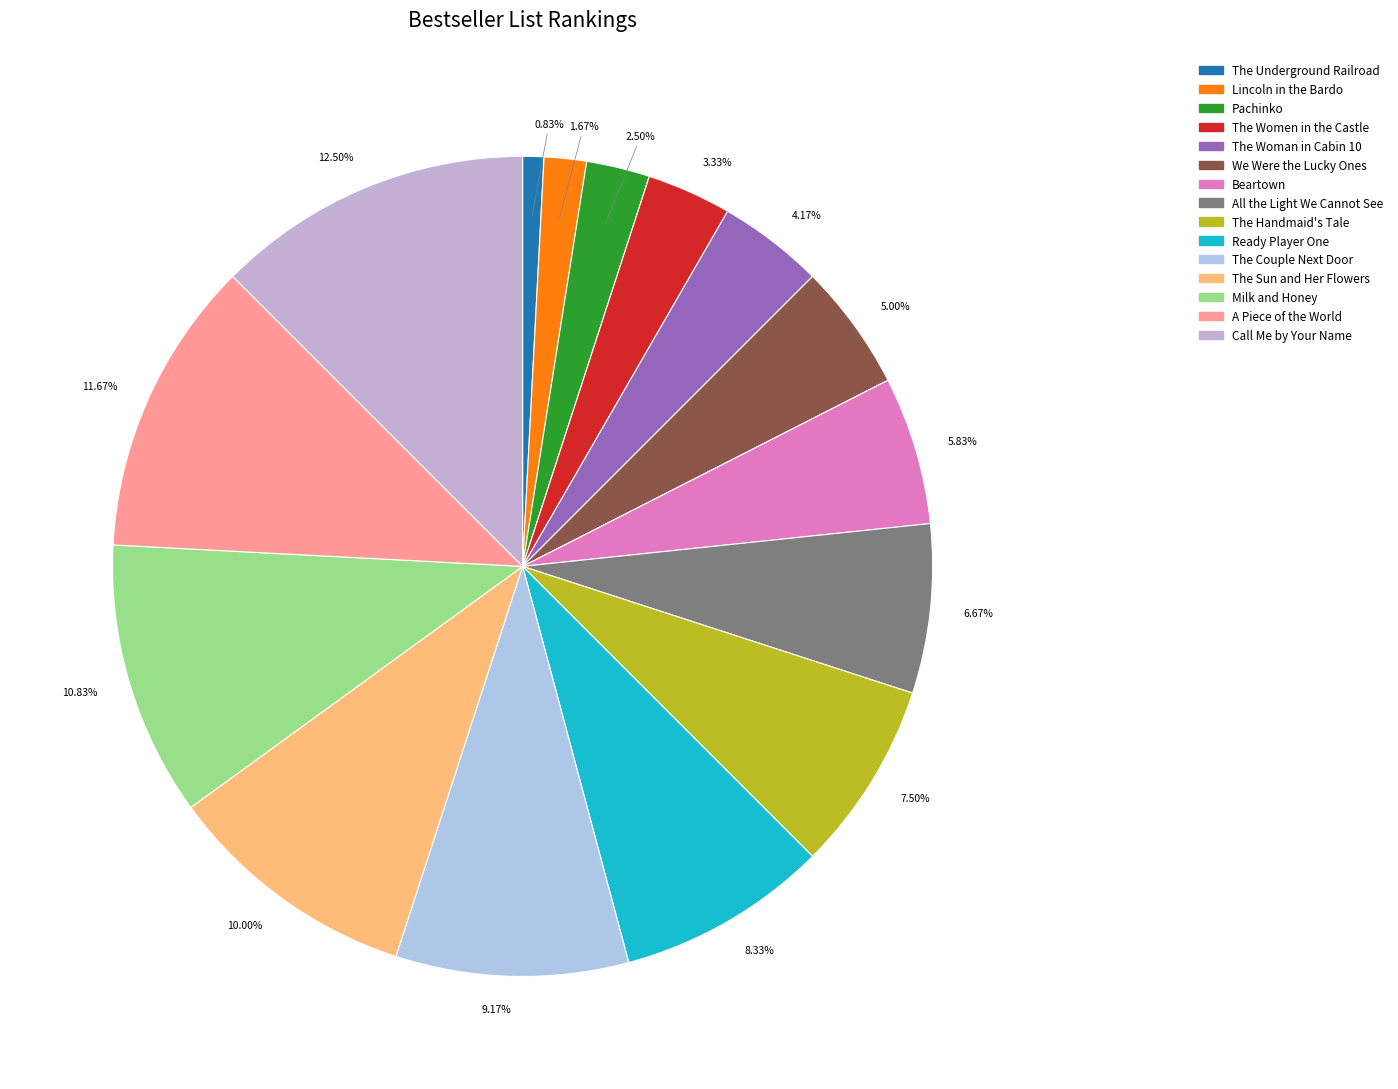

What is the total percentage of Pachinko and Lincoln in the Bardo?

4.2%